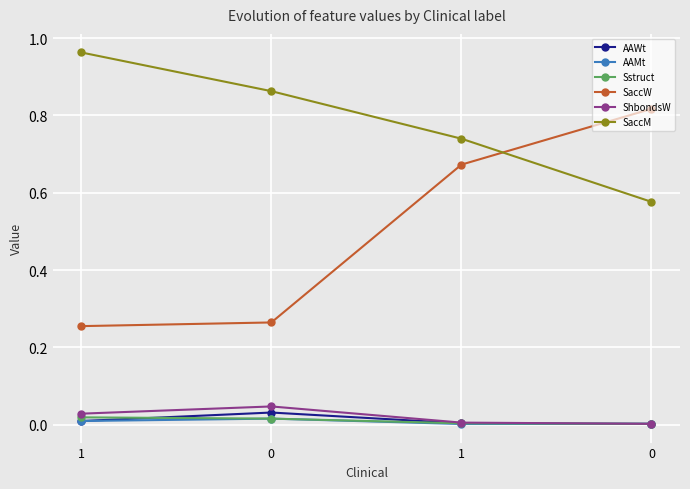

What is the sum of all SaccW values?

2.0